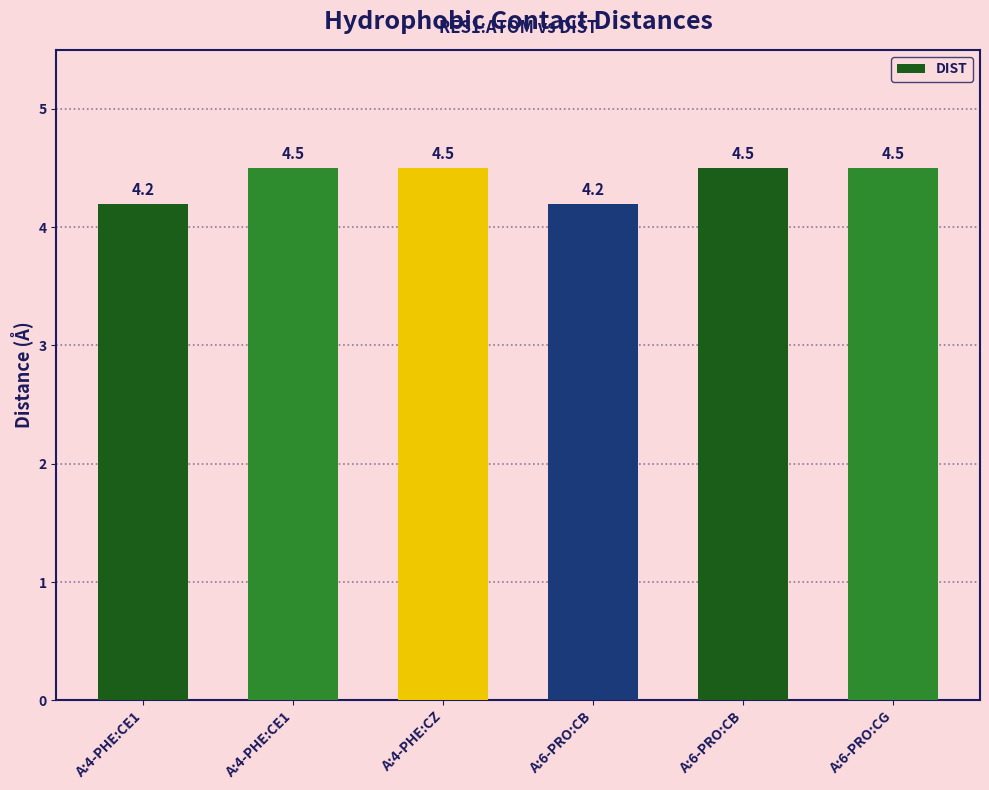

Count the number of categories in the chart.

6